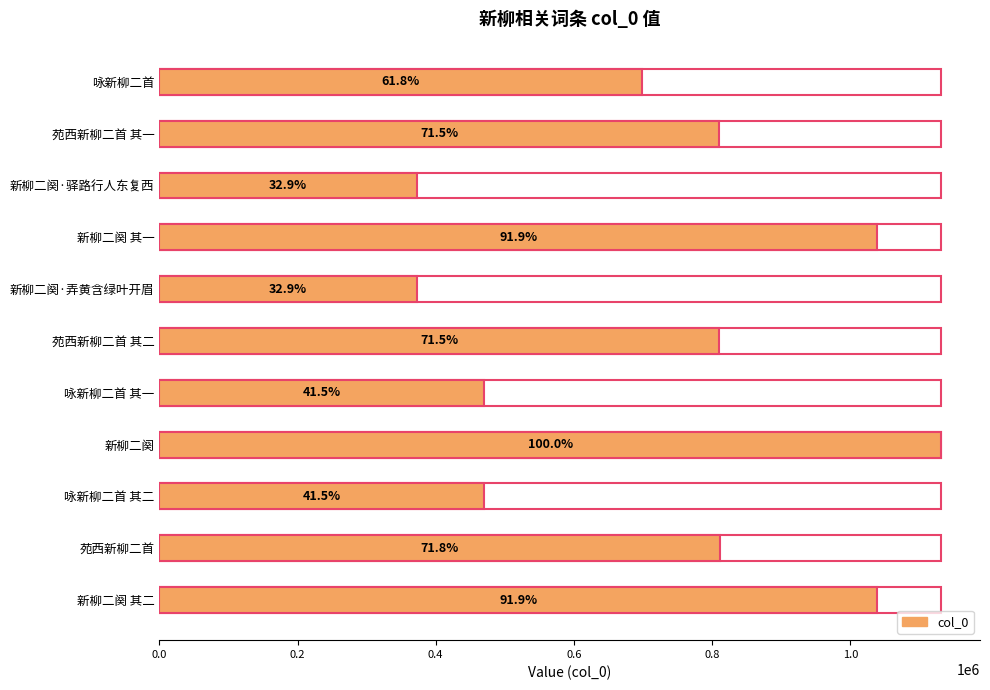

The value at 新柳二阕·驿路行人东复西 is 642986. True or false?

False